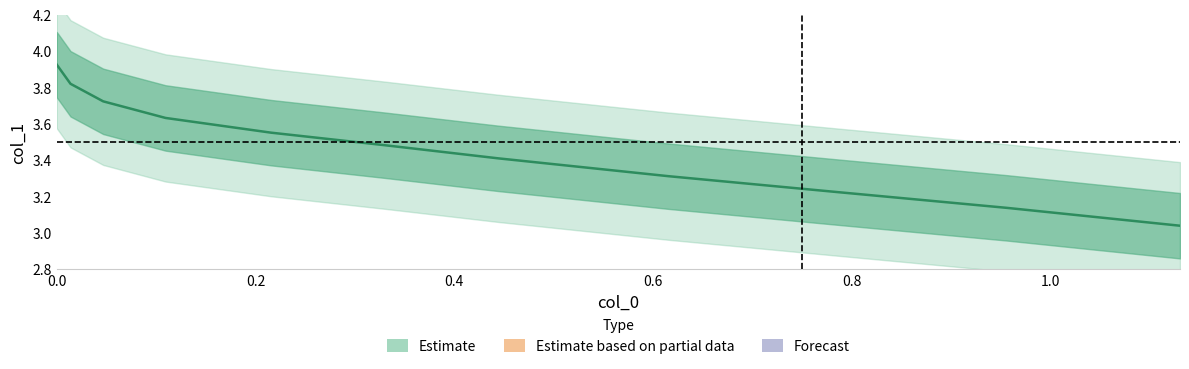

Count the number of categories in the chart.

11